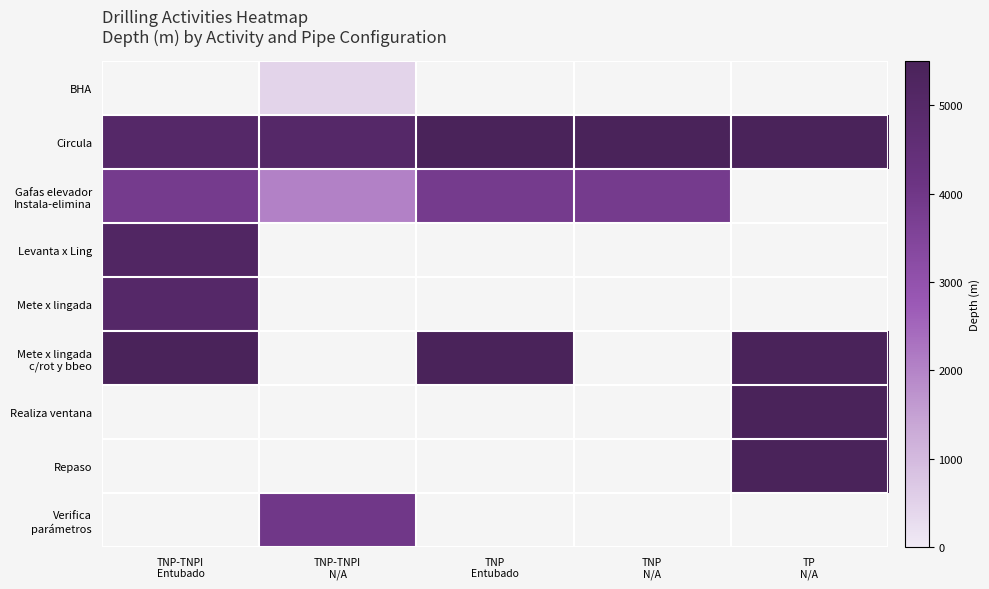

Is the value of Circula at TNP-TNPI Entubado greater than the value of Verifica parámetros at TNP Entubado?

No